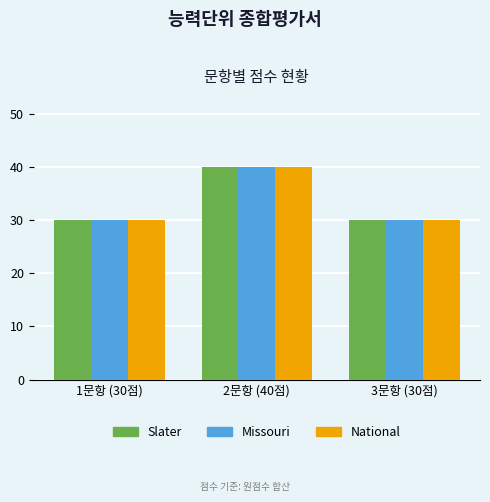

What is the smallest value displayed?

30